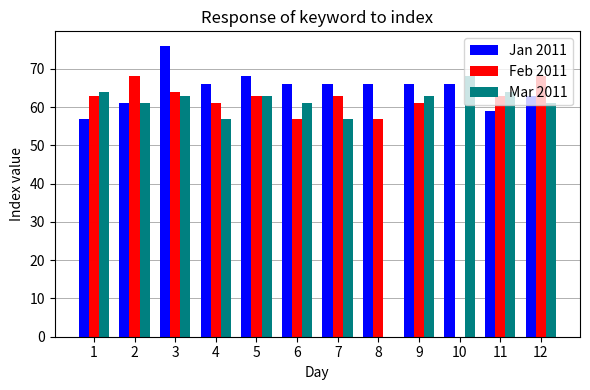

How many data points does each series have?

12